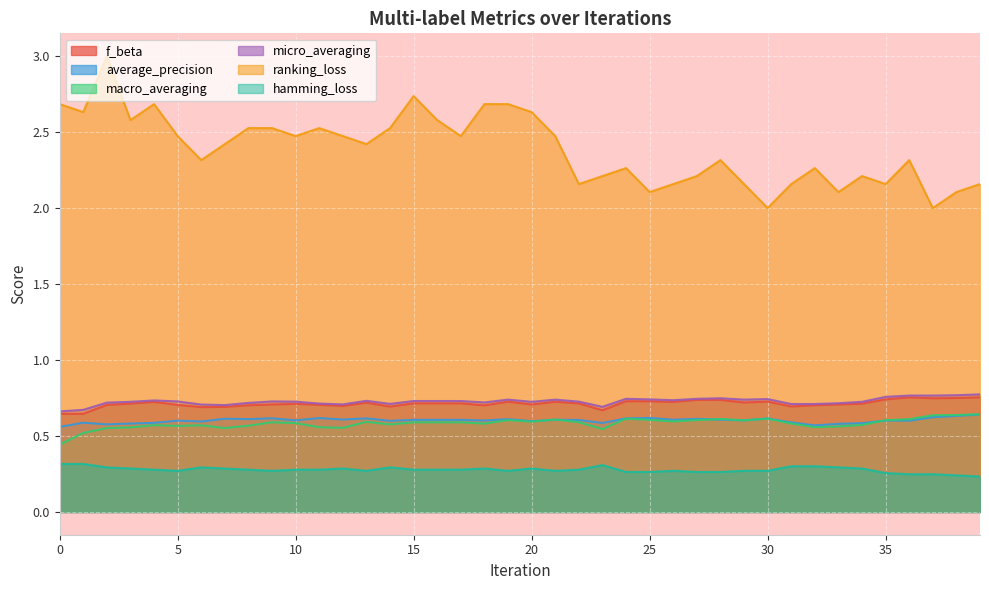

How many f_beta values are between 0 and 1?

40